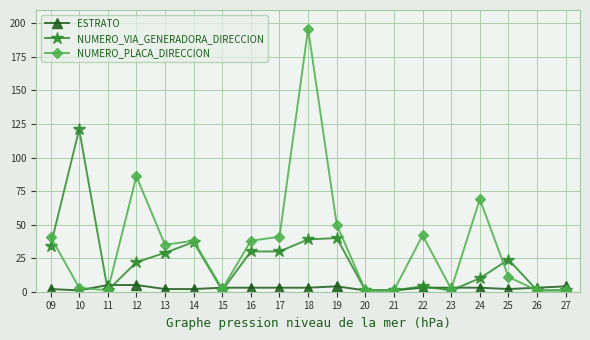

Between 17 and 25, which series saw the biggest shift?

NUMERO_PLACA_DIRECCION